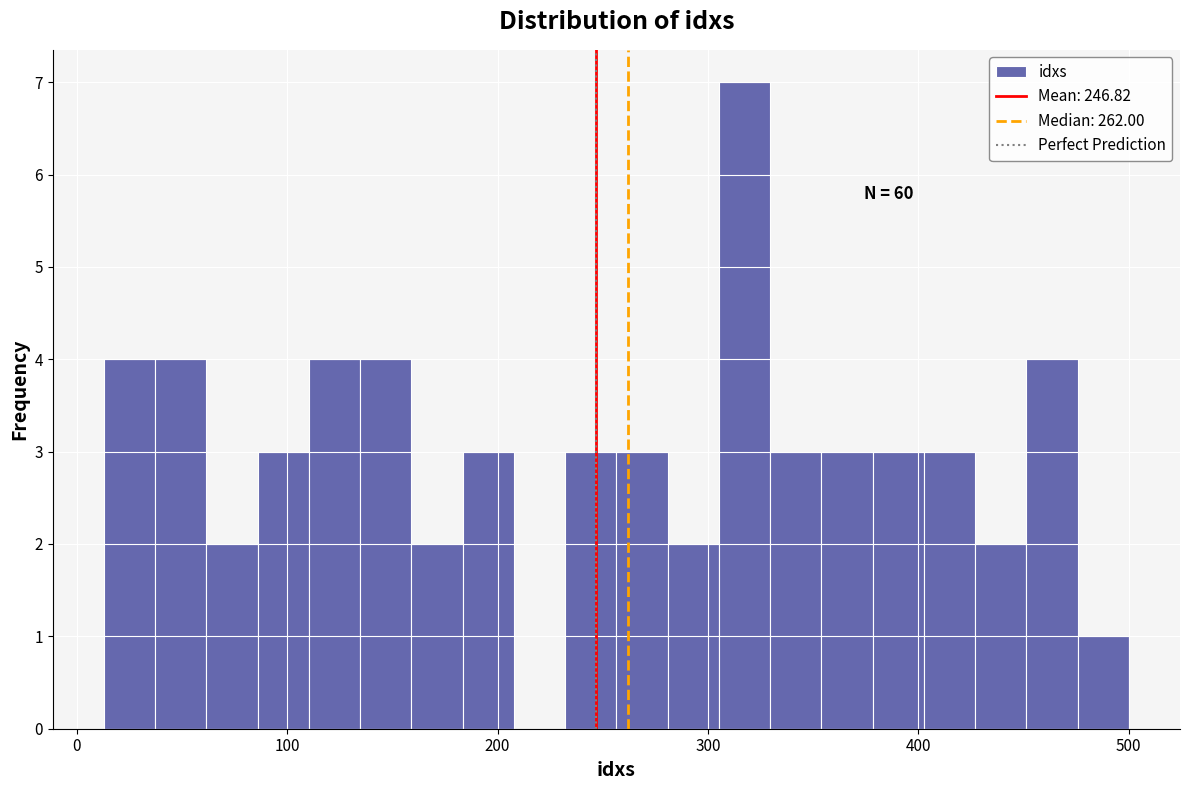

Read against the x-axis, roughly where is the centre of the tallest bar?

320